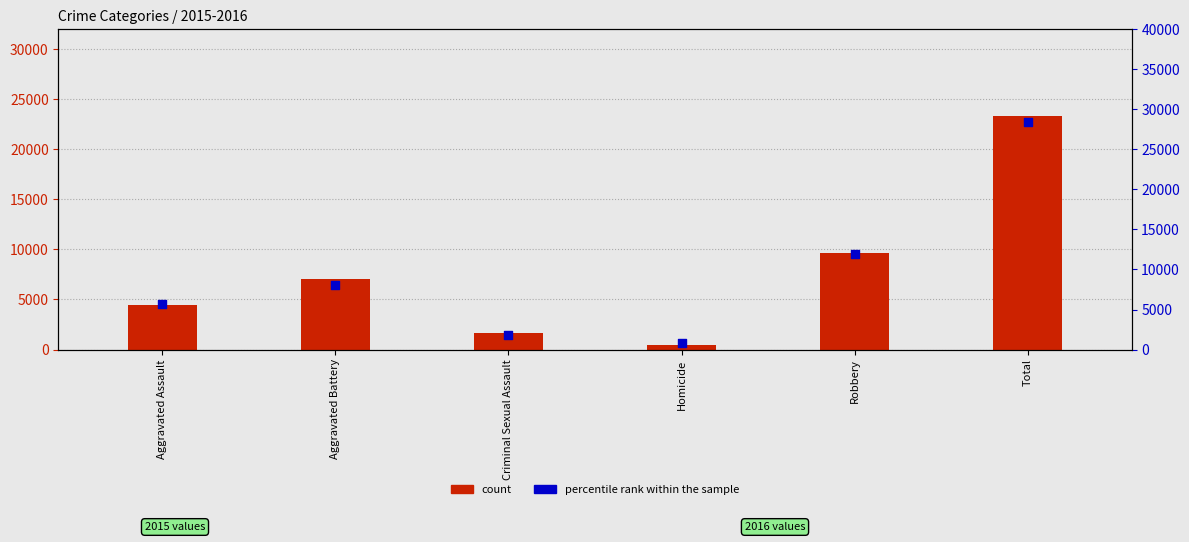

Which series has the widest spread of Y values?

percentile rank within the sample